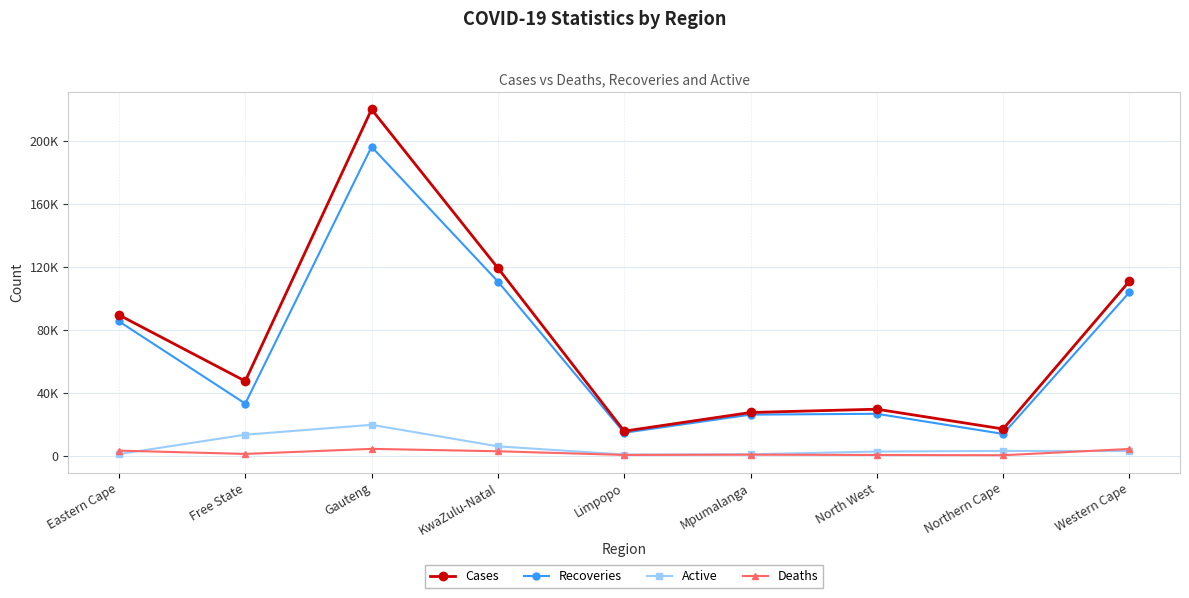

Is this an area chart (filled region under the line)?

No